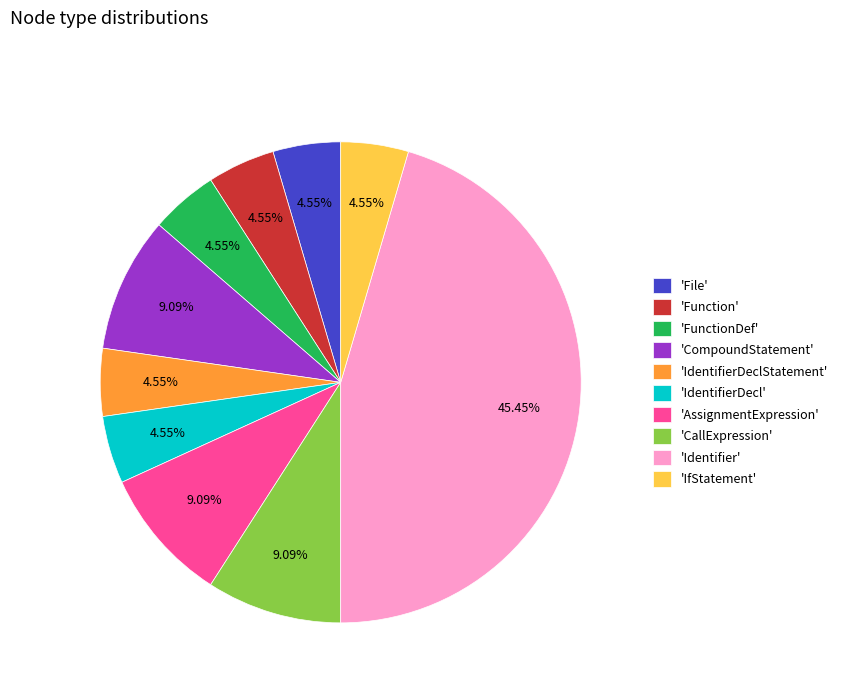

What is the largest slice in the pie chart?

'Identifier'